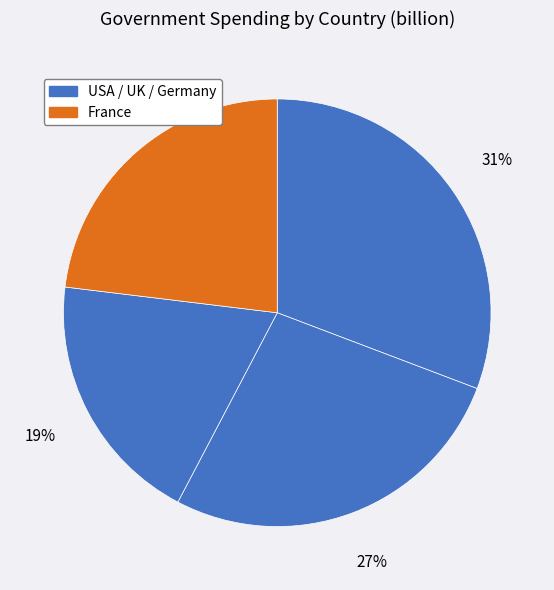

How many slices are in this pie chart?

4